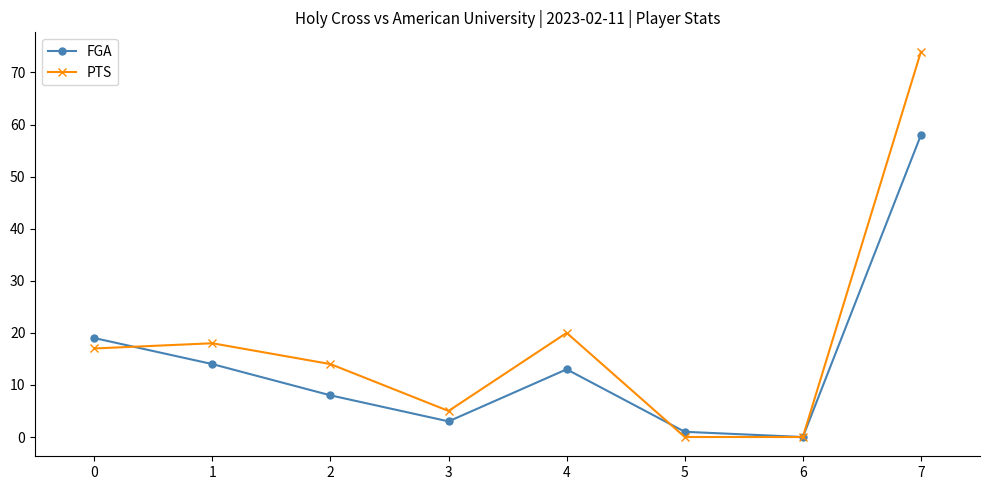

What are all the series names shown in the legend?

FGA, PTS